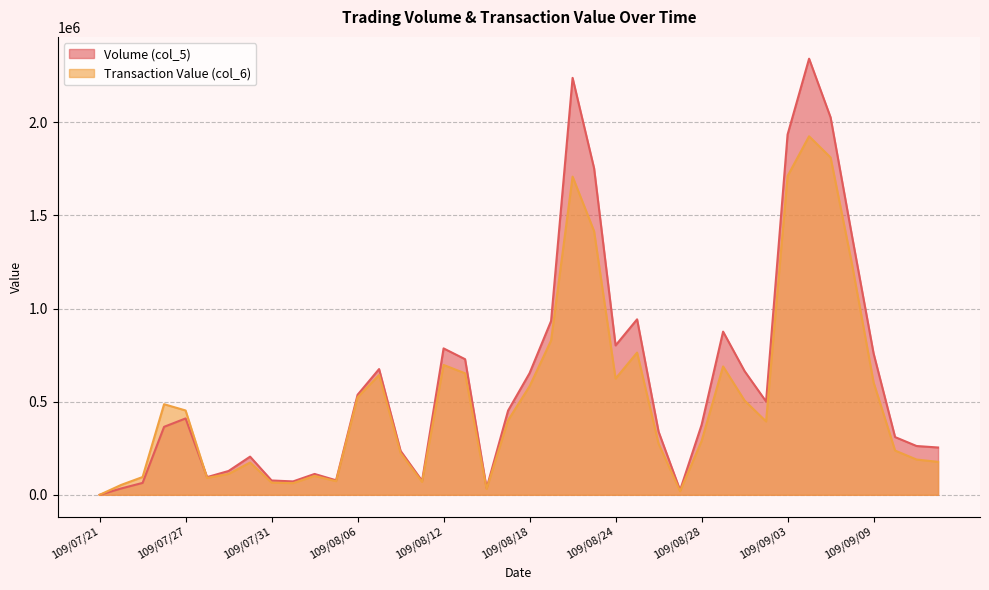

Which series has the largest total across all categories?

Volume (col_5)